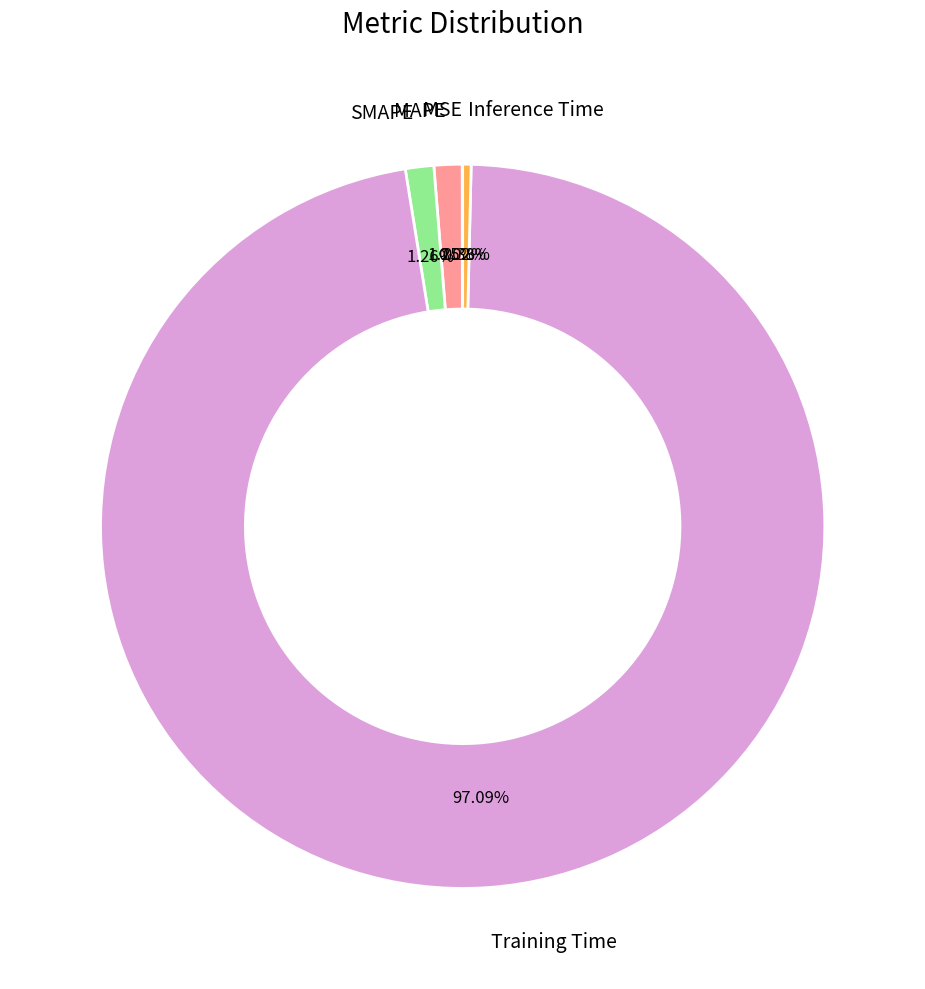

What is the largest slice in the pie chart?

Training Time